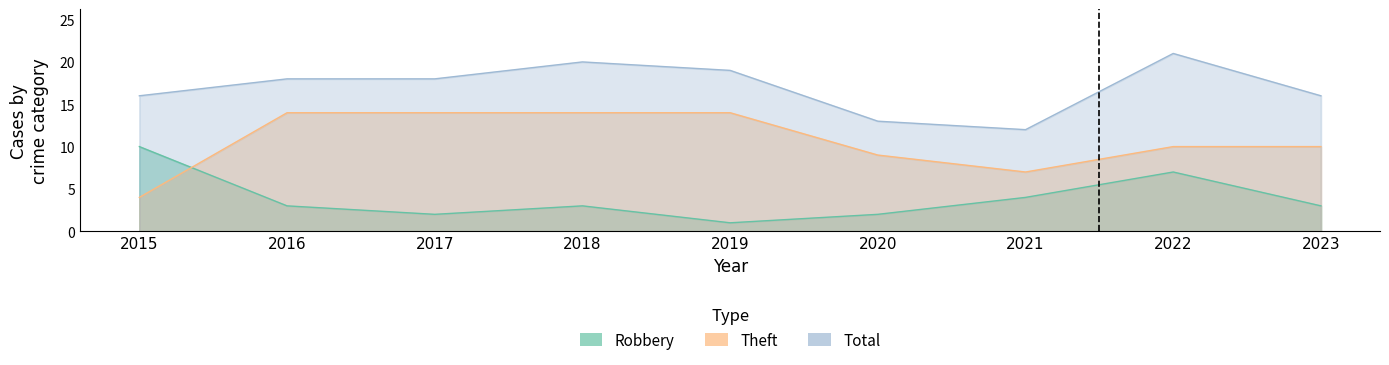

True or false: Total and Theft intersect in this chart.

False